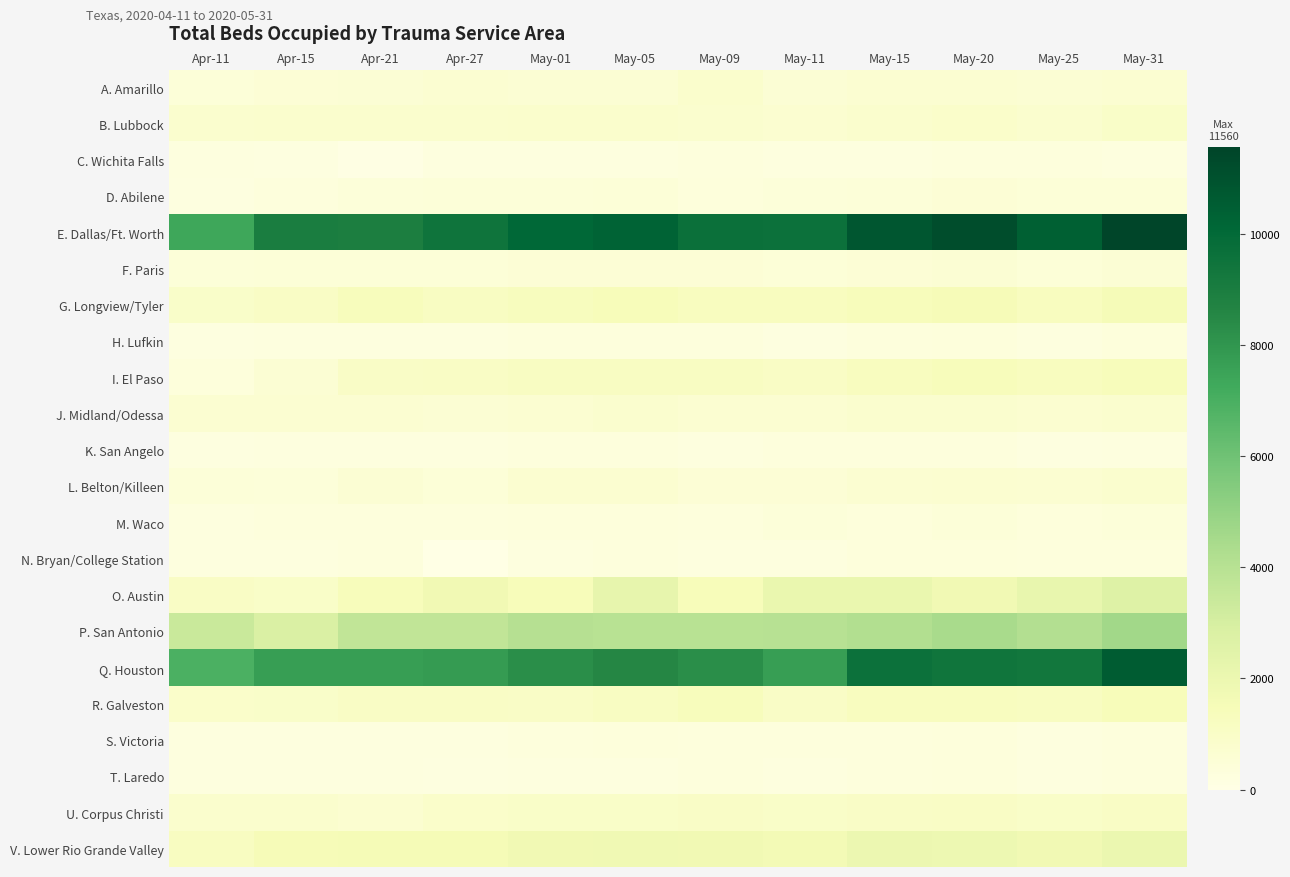

Reading left to right, what are all the values shown in this chart?

A. Amarillo: Apr-11=417	Apr-15=522	Apr-21=557	Apr-27=669	May-01=602	May-05=611	May-09=853	May-11=583	May-15=653	May-20=671	May-25=612	May-31=665
B. Lubbock: Apr-11=755	Apr-15=795	Apr-21=777	Apr-27=781	May-01=846	May-05=836	May-09=756	May-11=699	May-15=808	May-20=871	May-25=753	May-31=951
C. Wichita Falls: Apr-11=240	Apr-15=190	Apr-21=82	Apr-27=259	May-01=267	May-05=263	May-09=275	May-11=257	May-15=268	May-20=301	May-25=306	May-31=259
D. Abilene: Apr-11=214	Apr-15=274	Apr-21=398	Apr-27=424	May-01=436	May-05=455	May-09=328	May-11=406	May-15=443	May-20=503	May-25=481	May-31=484
E. Dallas/Ft. Worth: Apr-11=7347	Apr-15=9014	Apr-21=8930	Apr-27=9472	May-01=10097	May-05=10283	May-09=9654	May-11=9593	May-15=10818	May-20=11181	May-25=10403	May-31=11560
F. Paris: Apr-11=421	Apr-15=480	Apr-21=494	Apr-27=474	May-01=497	May-05=526	May-09=521	May-11=479	May-15=534	May-20=611	May-25=485	May-31=551
G. Longview/Tyler: Apr-11=921	Apr-15=1039	Apr-21=1314	Apr-27=1158	May-01=1294	May-05=1412	May-09=1232	May-11=1236	May-15=1376	May-20=1468	May-25=1259	May-31=1504
H. Lufkin: Apr-11=190	Apr-15=247	Apr-21=252	Apr-27=243	May-01=277	May-05=314	May-09=289	May-11=201	May-15=272	May-20=334	May-25=266	May-31=333
I. El Paso: Apr-11=328	Apr-15=604	Apr-21=1033	Apr-27=1054	May-01=1158	May-05=1172	May-09=1156	May-11=1045	May-15=1250	May-20=1367	May-25=1228	May-31=1373
J. Midland/Odessa: Apr-11=663	Apr-15=650	Apr-21=643	Apr-27=624	May-01=640	May-05=723	May-09=670	May-11=656	May-15=725	May-20=729	May-25=691	May-31=752
K. San Angelo: Apr-11=208	Apr-15=260	Apr-21=249	Apr-27=260	May-01=272	May-05=272	May-09=268	May-11=281	May-15=294	May-20=283	May-25=215	May-31=269
L. Belton/Killeen: Apr-11=434	Apr-15=406	Apr-21=620	Apr-27=492	May-01=696	May-05=707	May-09=530	May-11=531	May-15=646	May-20=702	May-25=674	May-31=759
M. Waco: Apr-11=262	Apr-15=310	Apr-21=275	Apr-27=300	May-01=332	May-05=338	May-09=287	May-11=363	May-15=317	May-20=419	May-25=343	May-31=368
N. Bryan/College Station: Apr-11=234	Apr-15=243	Apr-21=276	Apr-27=28	May-01=255	May-05=302	May-09=252	May-11=264	May-15=328	May-20=345	May-25=289	May-31=310
O. Austin: Apr-11=1059	Apr-15=973	Apr-21=1379	Apr-27=1758	May-01=1423	May-05=2205	May-09=1411	May-11=2045	May-15=2048	May-20=1736	May-25=2167	May-31=2645
P. San Antonio: Apr-11=3398	Apr-15=2815	Apr-21=3698	Apr-27=3699	May-01=4028	May-05=3946	May-09=3934	May-11=4000	May-15=4179	May-20=4467	May-25=4132	May-31=4638
Q. Houston: Apr-11=6949	Apr-15=7717	Apr-21=7682	Apr-27=7803	May-01=8270	May-05=8547	May-09=8268	May-11=7701	May-15=9592	May-20=9425	May-25=9304	May-31=10596
R. Galveston: Apr-11=867	Apr-15=936	Apr-21=1055	Apr-27=1071	May-01=1010	May-05=1157	May-09=1317	May-11=1017	May-15=1244	May-20=1237	May-25=1194	May-31=1422
S. Victoria: Apr-11=254	Apr-15=260	Apr-21=267	Apr-27=261	May-01=296	May-05=319	May-09=300	May-11=295	May-15=306	May-20=357	May-25=268	May-31=302
T. Laredo: Apr-11=255	Apr-15=253	Apr-21=237	Apr-27=214	May-01=257	May-05=264	May-09=291	May-11=259	May-15=307	May-20=317	May-25=254	May-31=301
U. Corpus Christi: Apr-11=785	Apr-15=810	Apr-21=683	Apr-27=860	May-01=993	May-05=985	May-09=1016	May-11=964	May-15=1034	May-20=1062	May-25=980	May-31=1042
V. Lower Rio Grande Valley: Apr-11=1219	Apr-15=1473	Apr-21=1573	Apr-27=1569	May-01=1746	May-05=1784	May-09=1725	May-11=1644	May-15=1950	May-20=1935	May-25=1751	May-31=2008